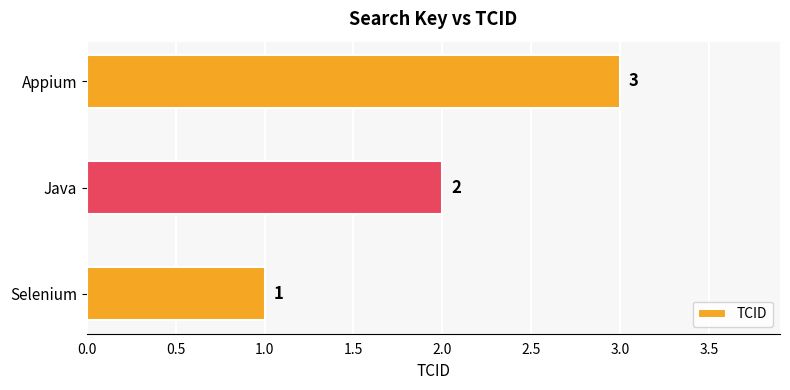

The value at Selenium is 1. True or false?

True